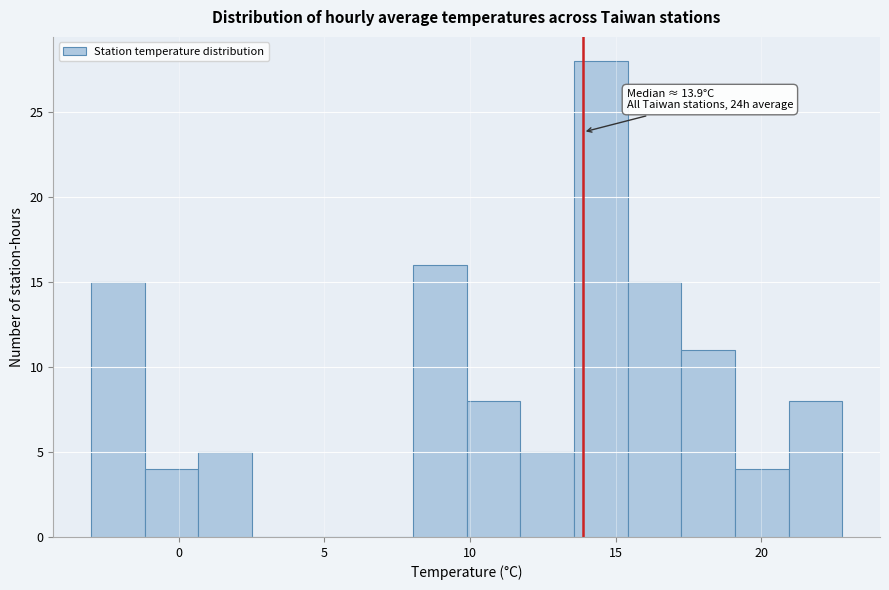

Read against the x-axis, roughly where is the centre of the tallest bar?

14.5